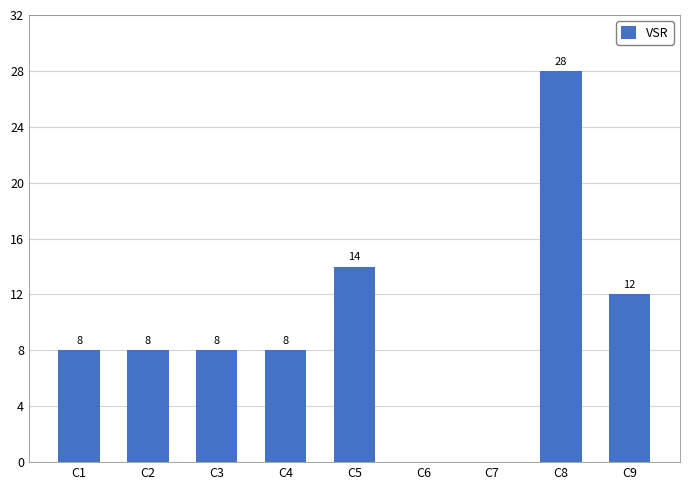

True or false: the data shows 28 at C8.

True